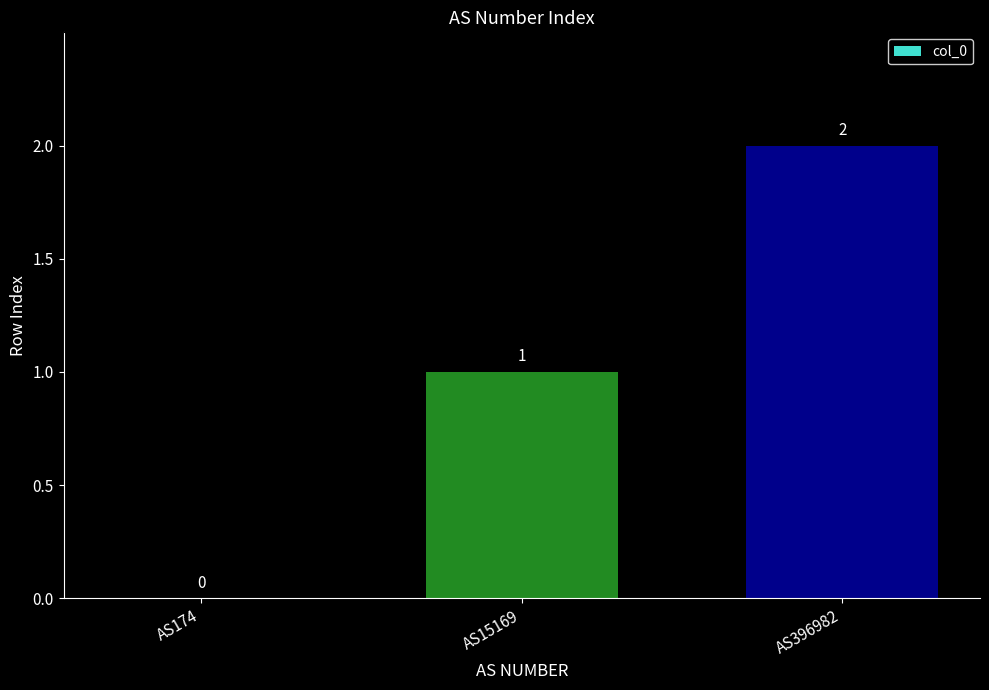

How many distinct data groups are displayed?

1